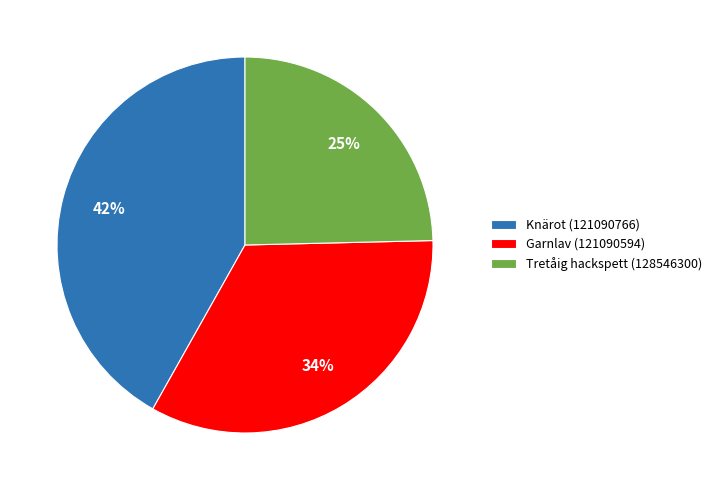

Count the number of slices in the pie.

3